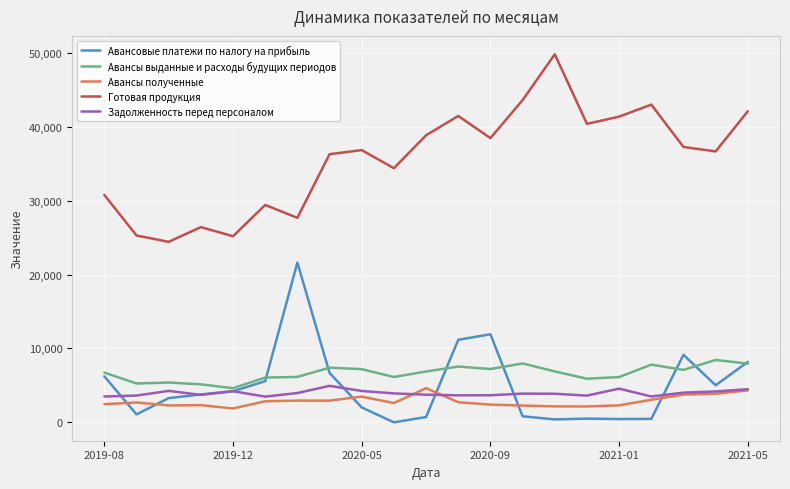

What is the maximum value for Авансовые платежи по налогу на прибыль?

21625.3